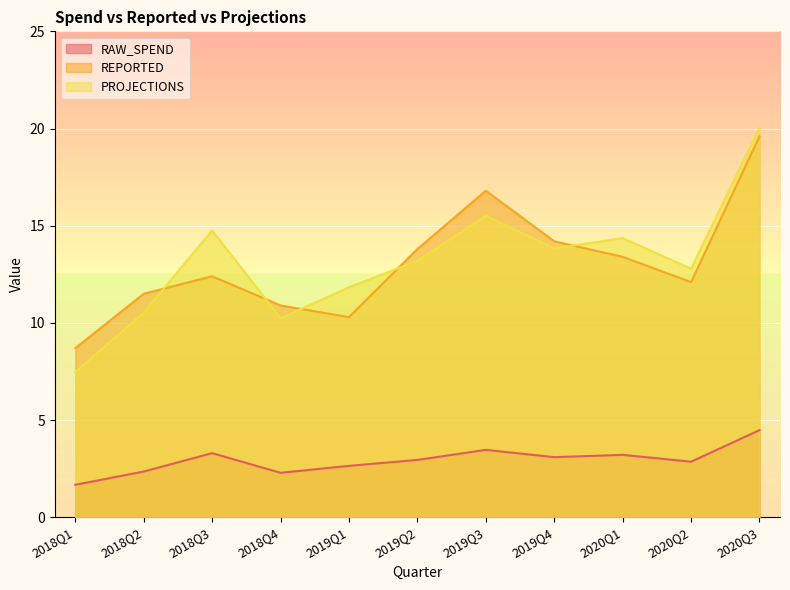

True or false: RAW_SPEND and PROJECTIONS intersect in this chart.

False